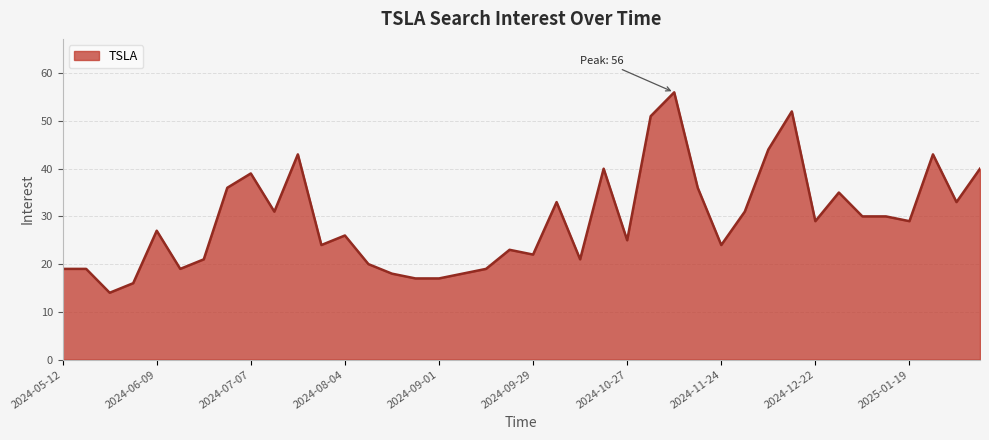

What is the minimum value shown in the chart?

14